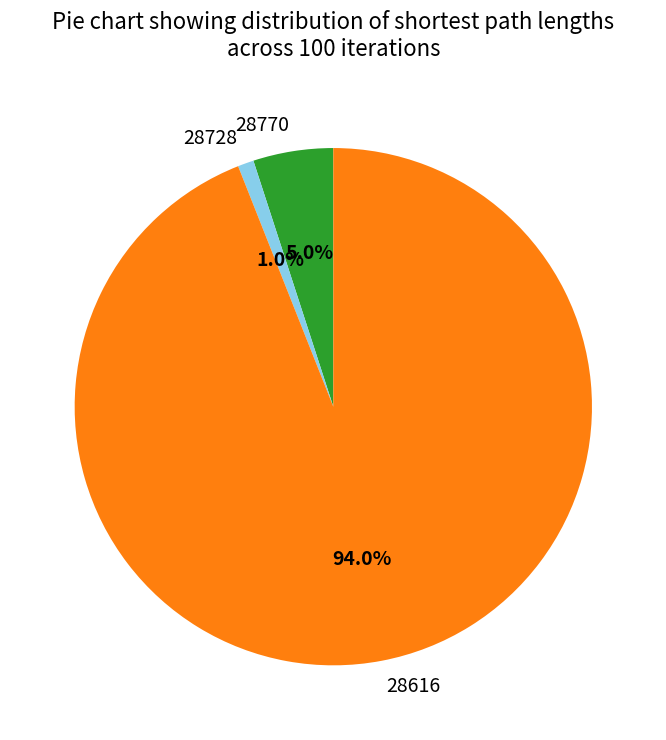

Which slice is the smallest?

28728